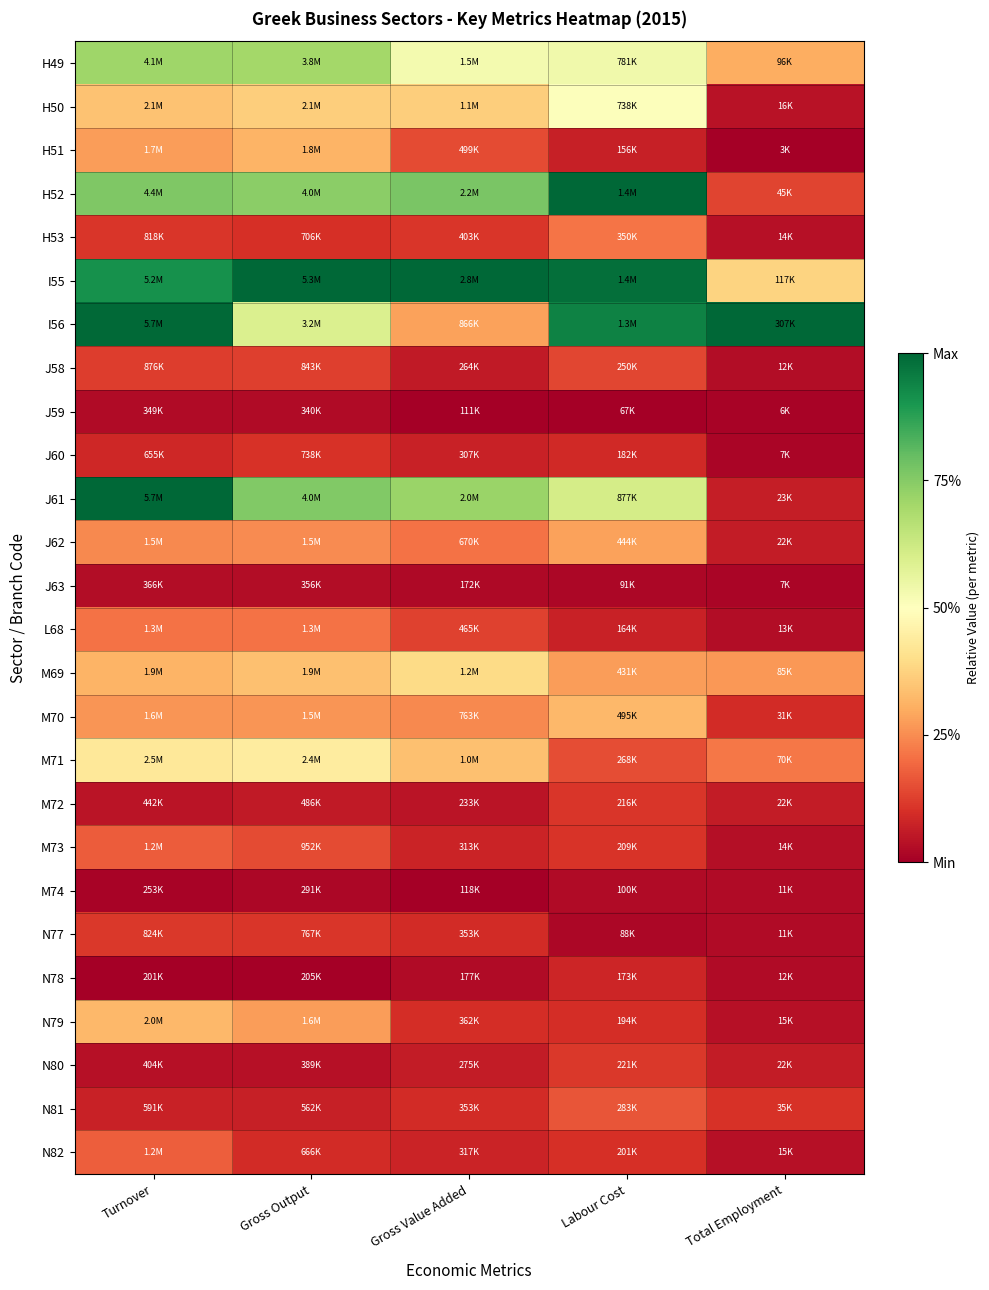

At how many categories does at least one series exceed 0?

5